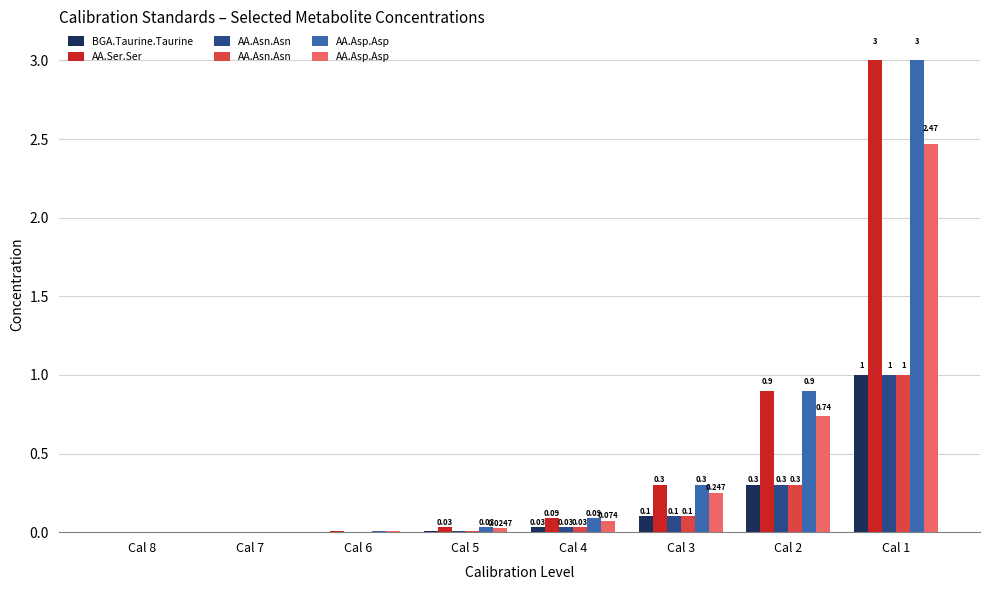

The AA.Asp.Asp series shows 0.0 at Cal 6. True or false?

True